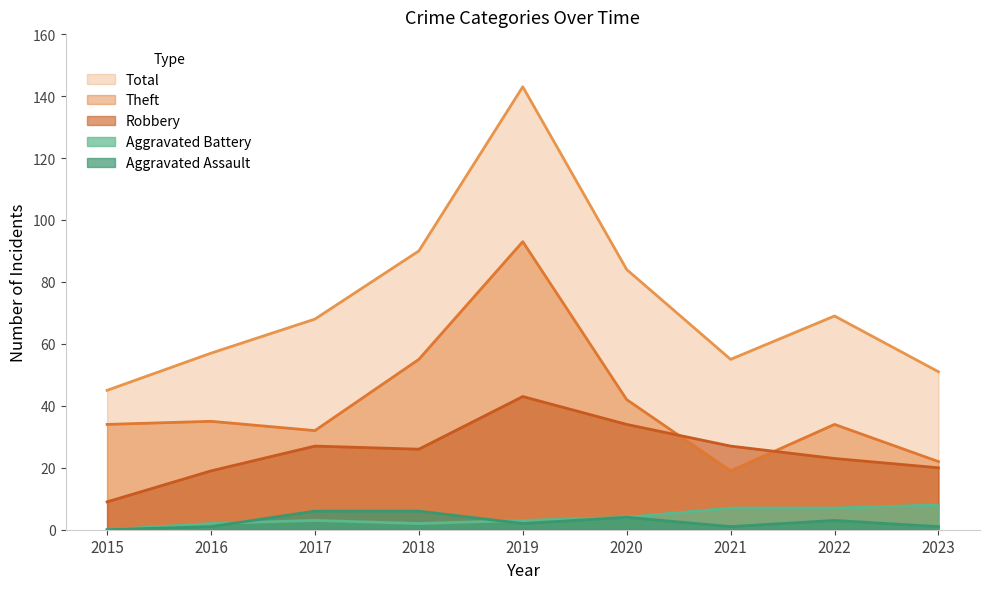

What is the sum of the Total values at 2023 and 2016?

108